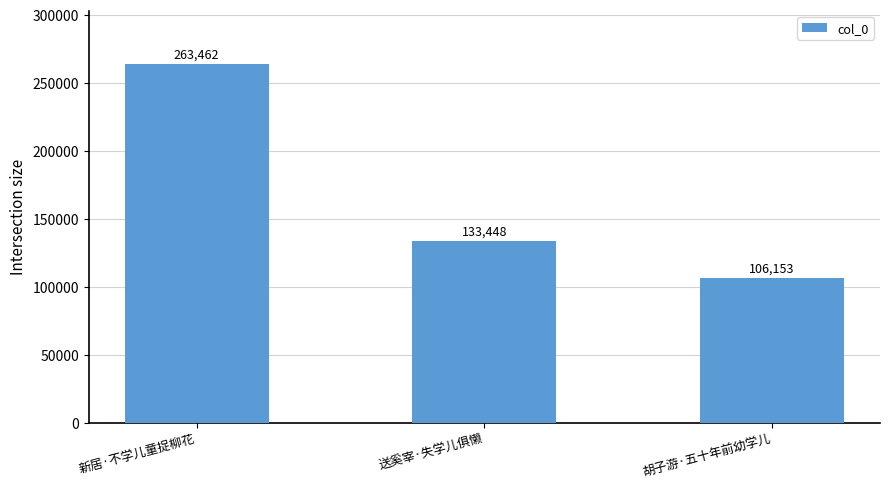

What is the smallest value displayed?

106153